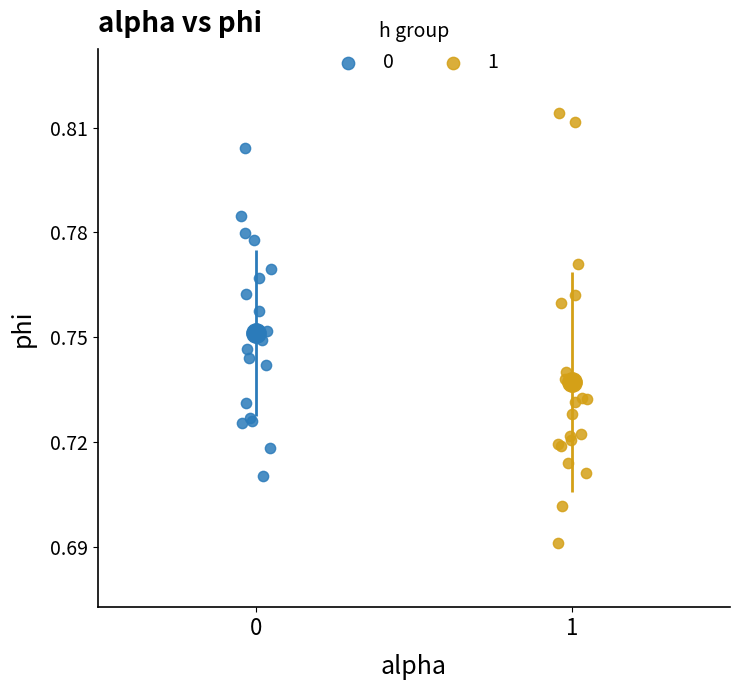

Which series contains the lowest Y value?

1